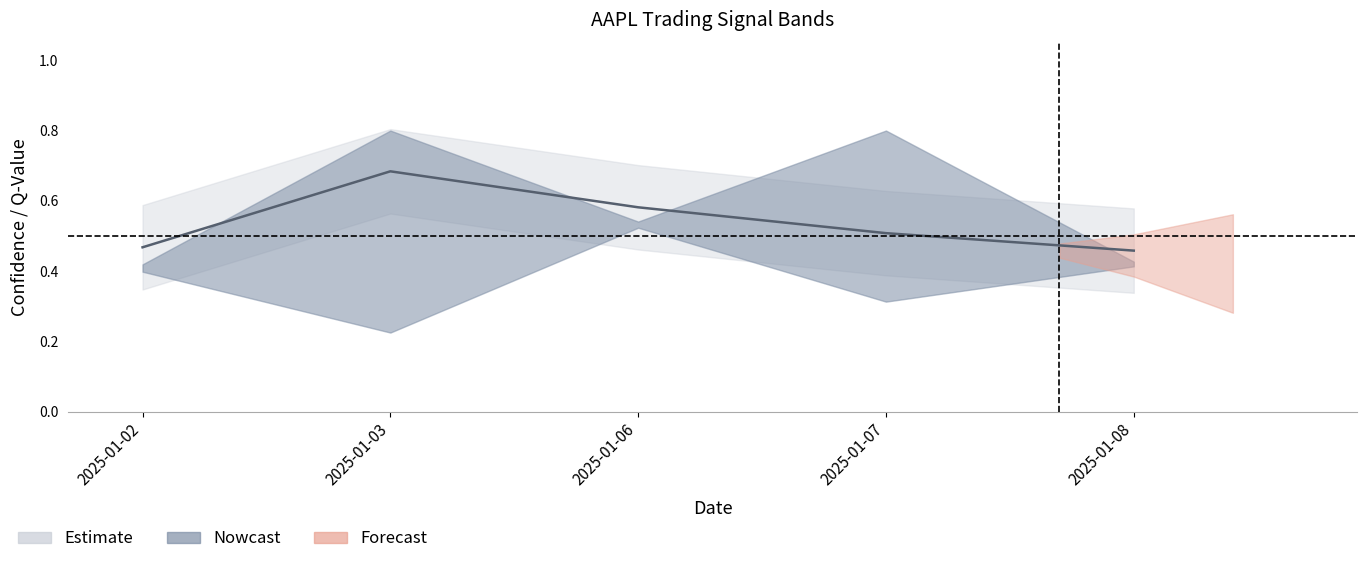

Reading left to right, extract all data points from this chart.

confidence: 0.4	0.8	0.5	0.8	0.4
q_value: 0.4	0.2	0.5	0.3	0.4
ml_confidence: 0.5	0.7	0.6	0.5	0.5